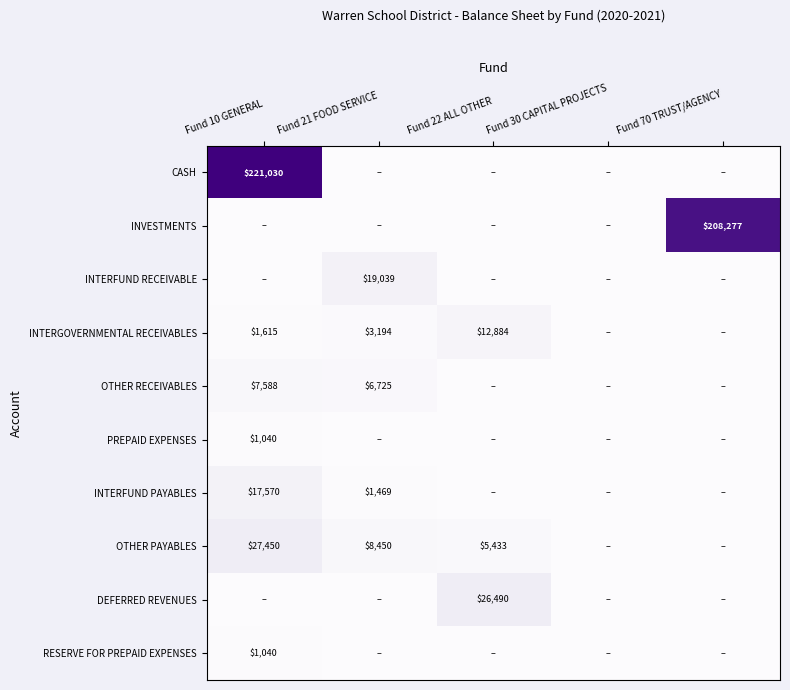

How many distinct data groups are displayed?

10